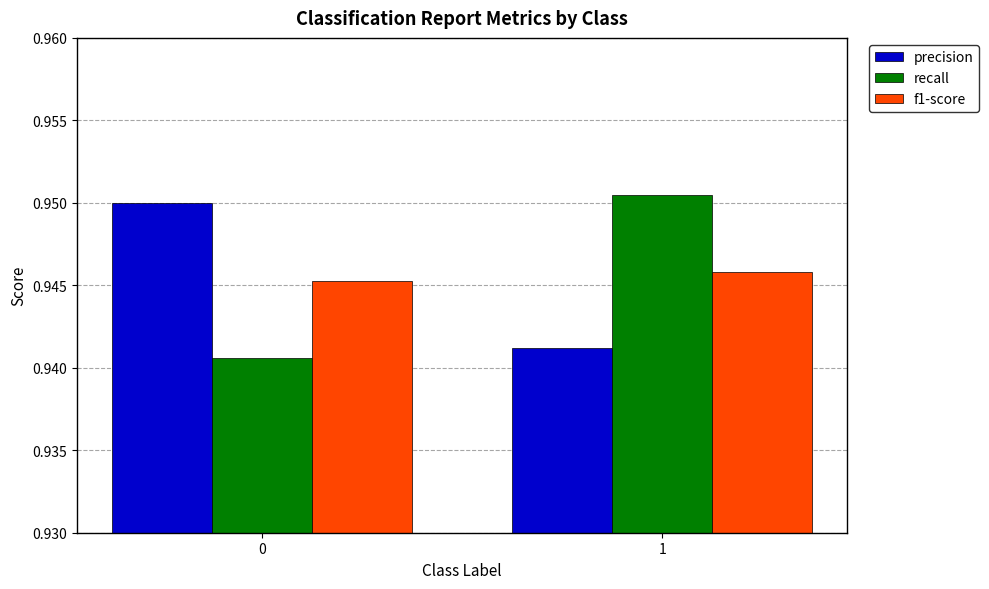

How many bars are there in total?

6